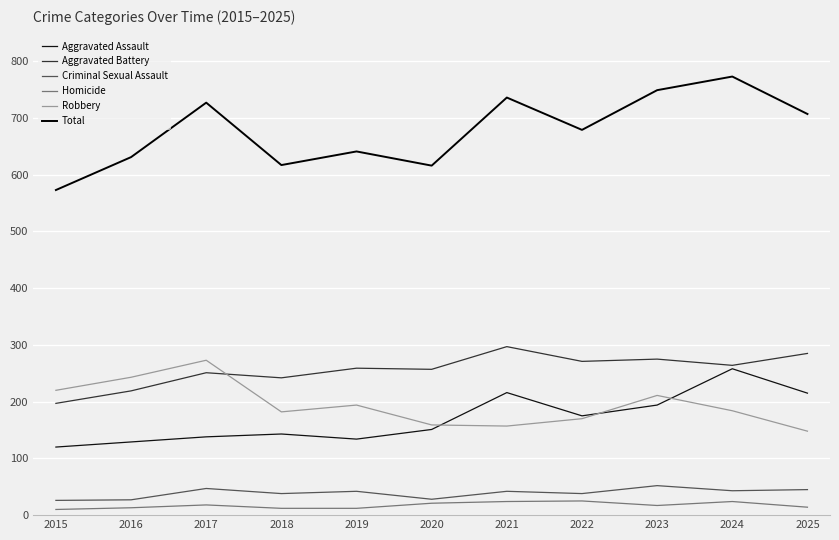

Read the Criminal Sexual Assault value at 2015, to the nearest 5.

25